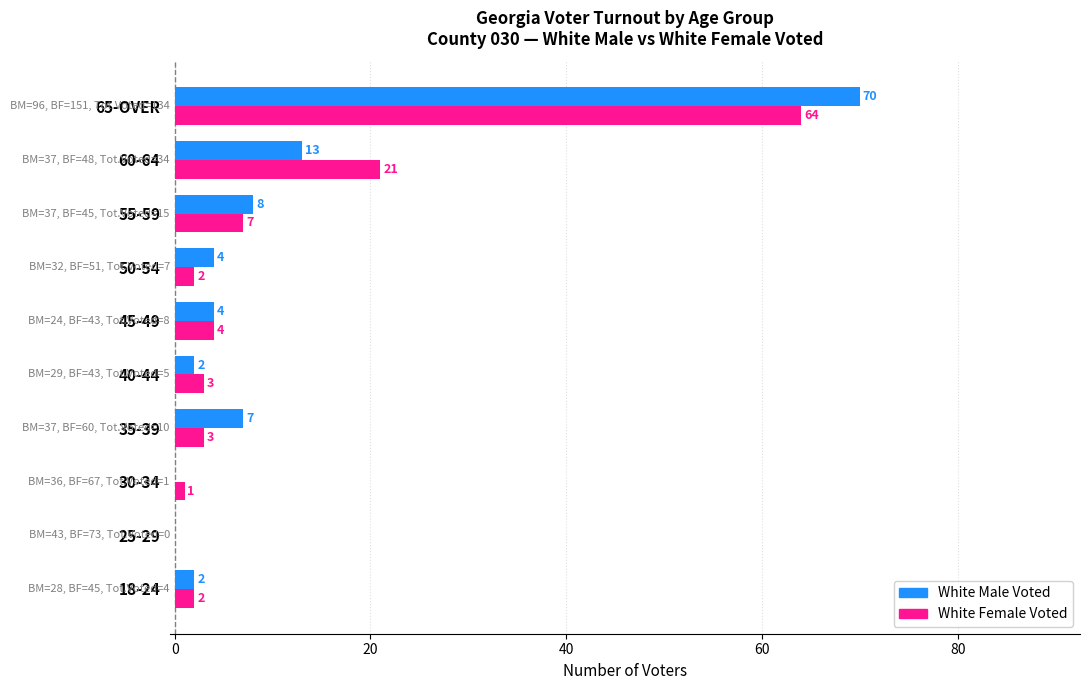

The White Female Voted series shows 34 at 25-29. True or false?

False